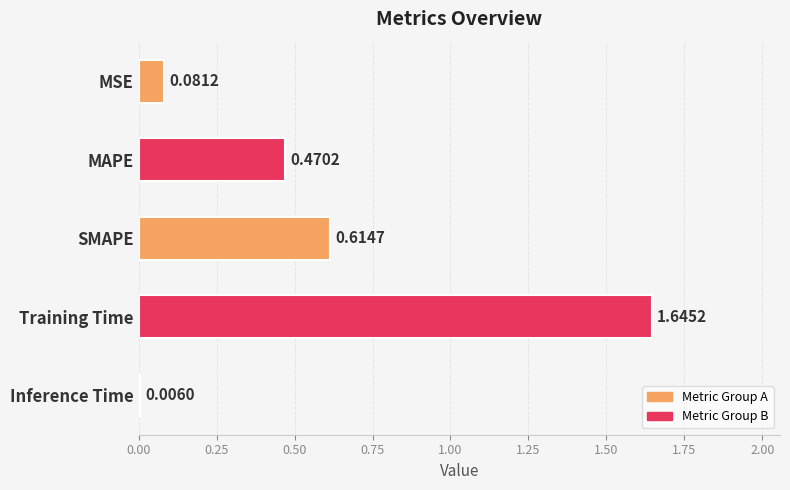

At which category does the chart reach its peak across all series?

Training Time